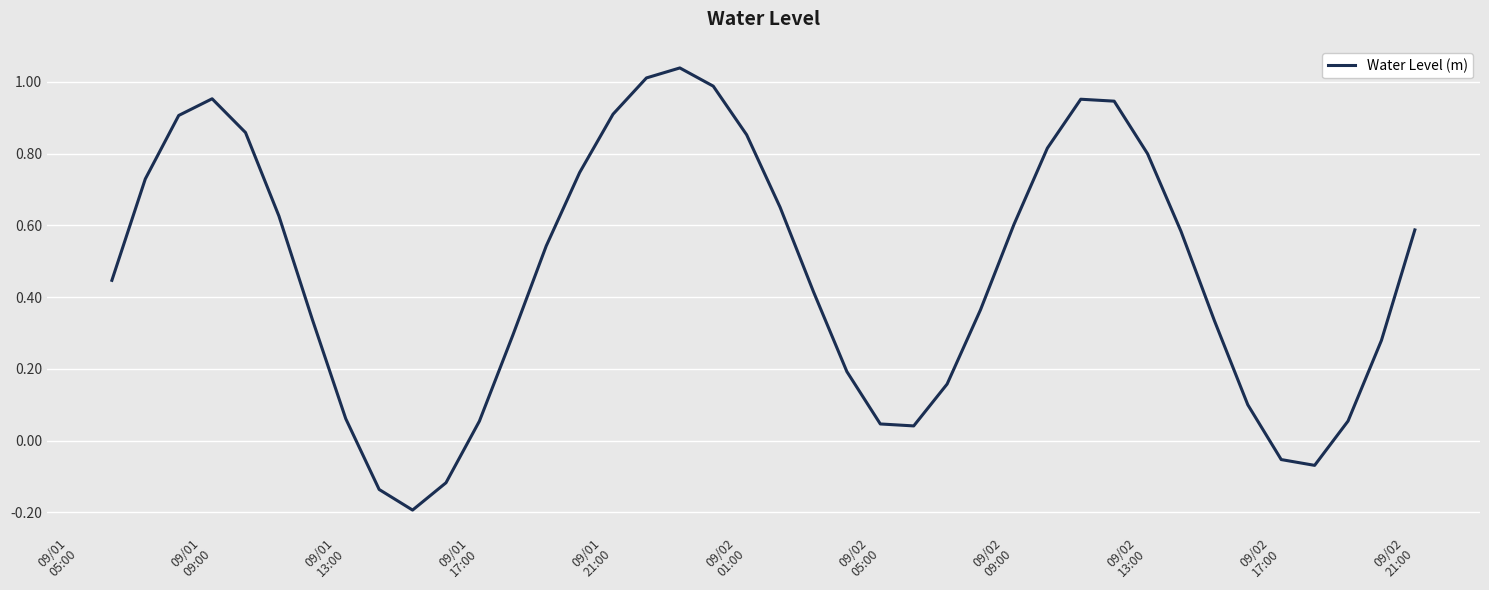

What is the difference between the maximum and minimum values?

1.2